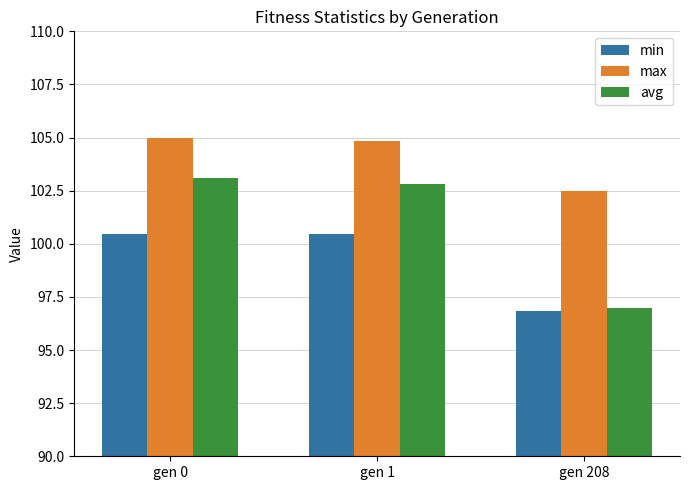

What is the highest value of the max series?

105.0